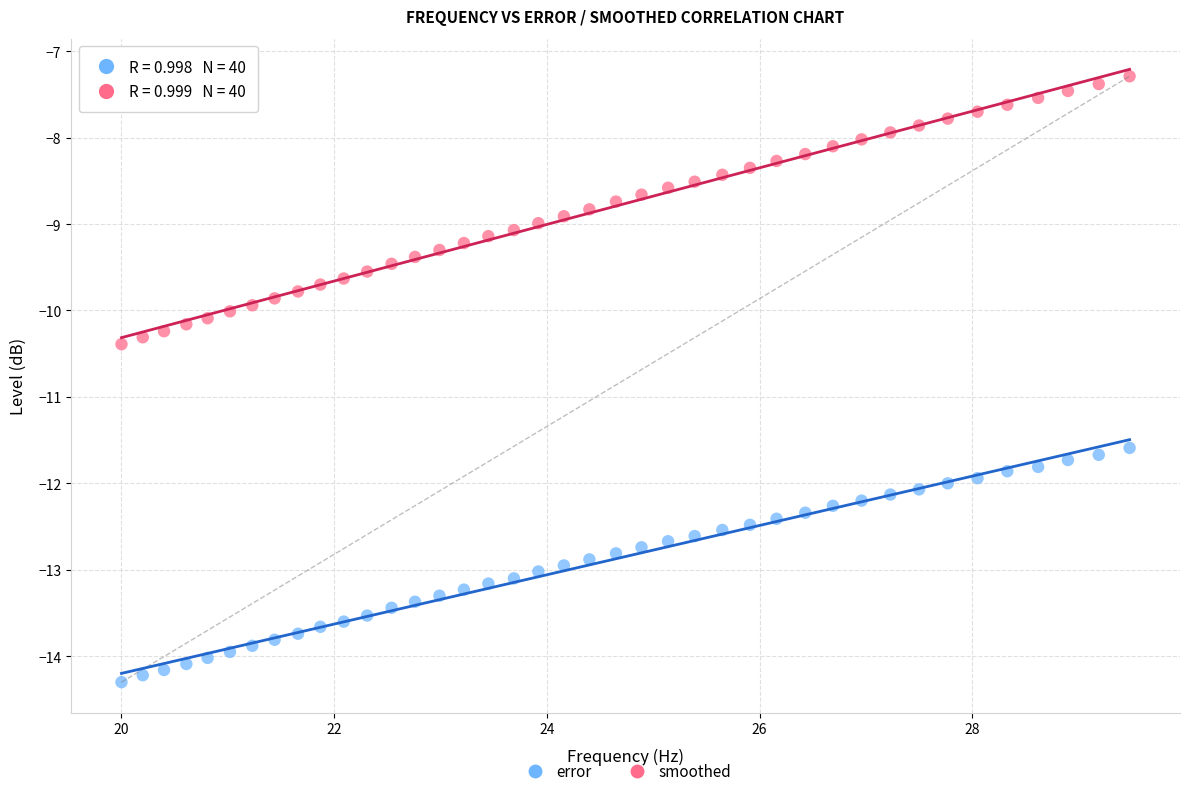

Which series reaches the minimum Y coordinate?

error